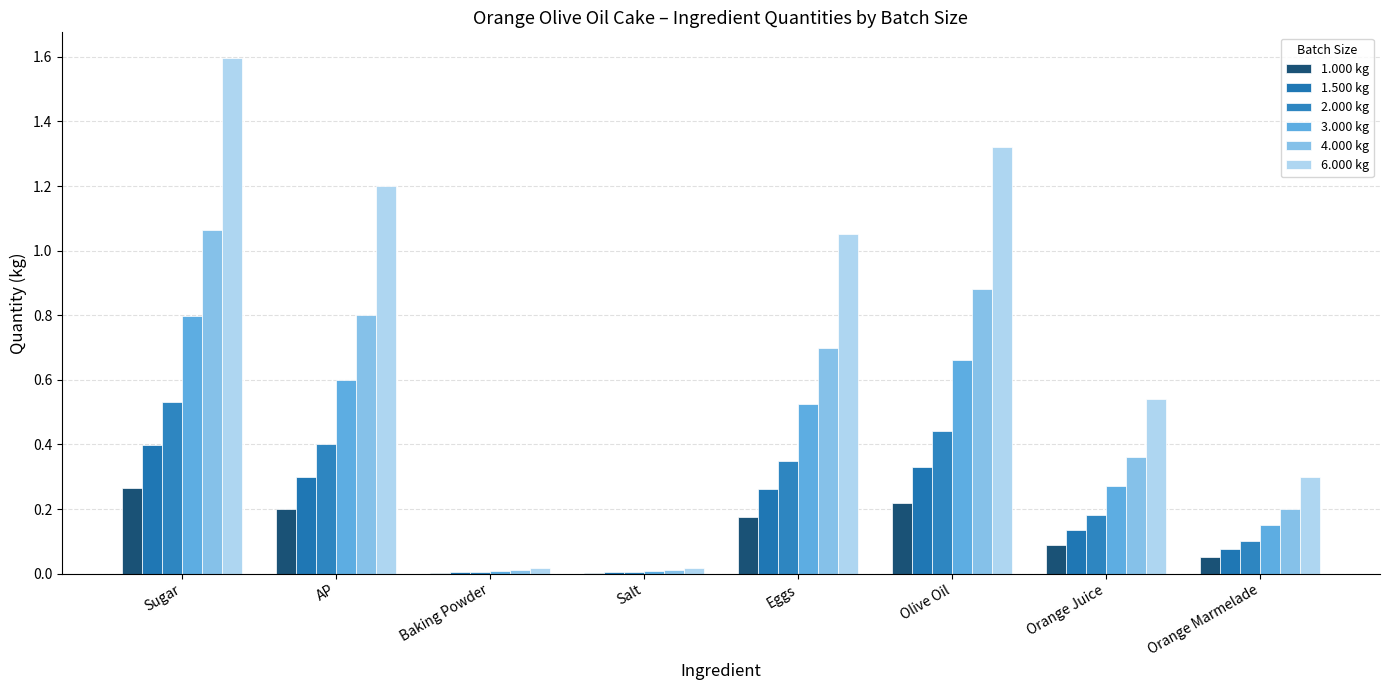

What is the label of the 7th bar from the right?

AP